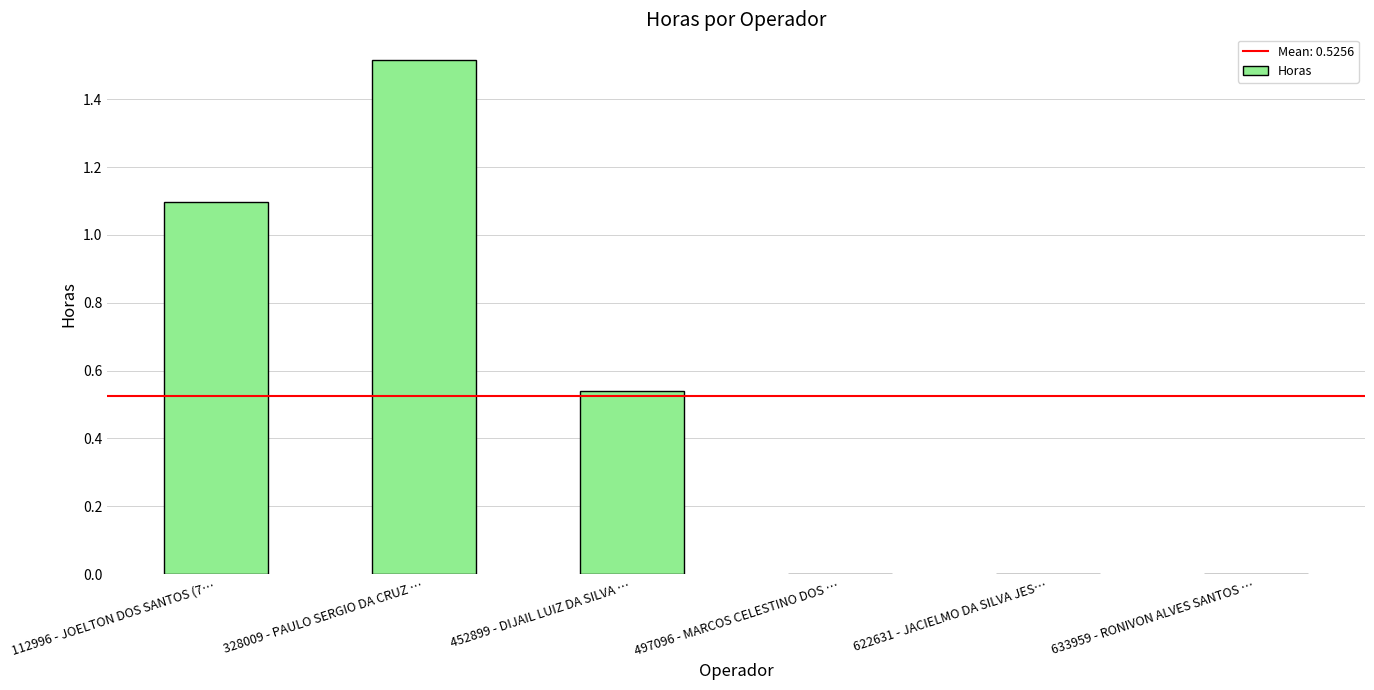

Which has a higher value, 497096 - MARCOS CELESTINO DOS … or 452899 - DIJAIL LUIZ DA SILVA …?

452899 - DIJAIL LUIZ DA SILVA …